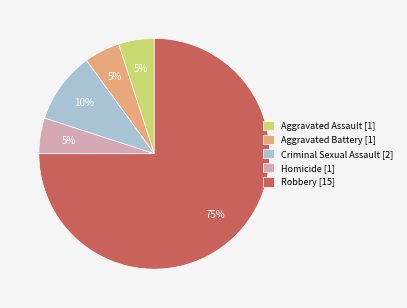

Is there a majority slice in this chart?

Yes